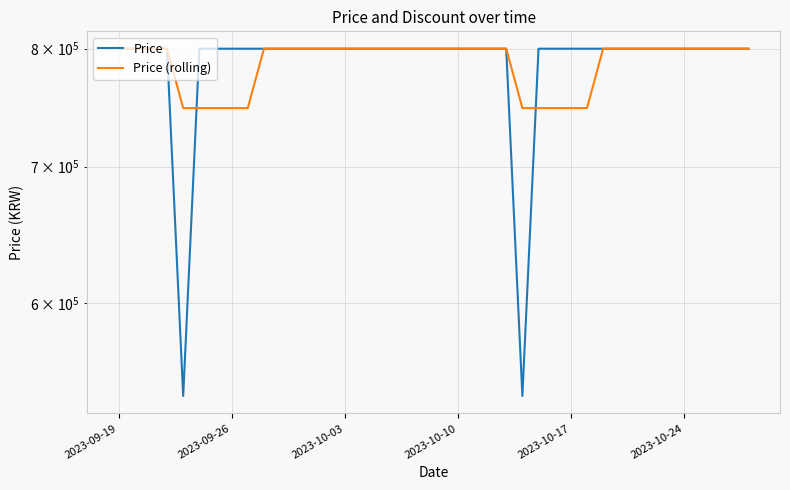

What is the maximum value for Price?

800000